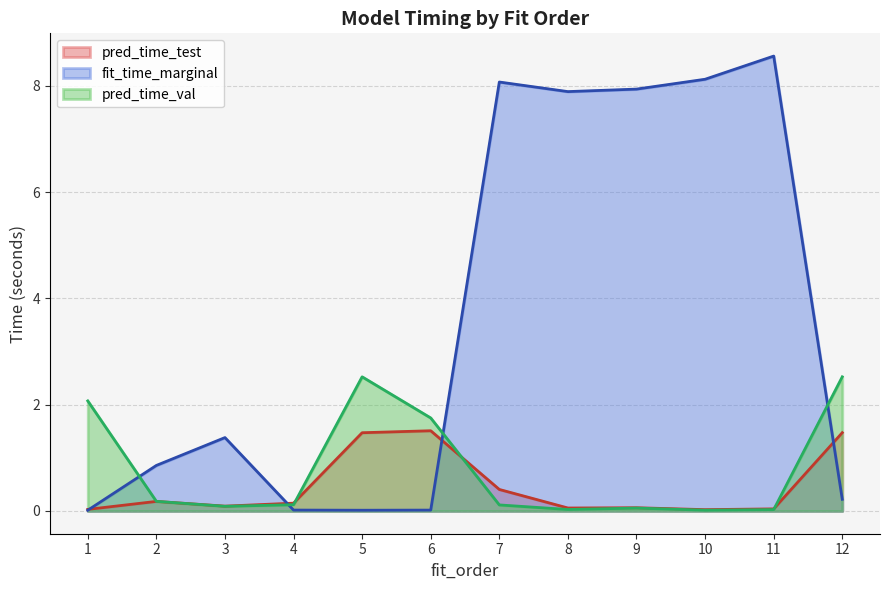

True or false: pred_time_val has a value of 0.0 at 11.

False